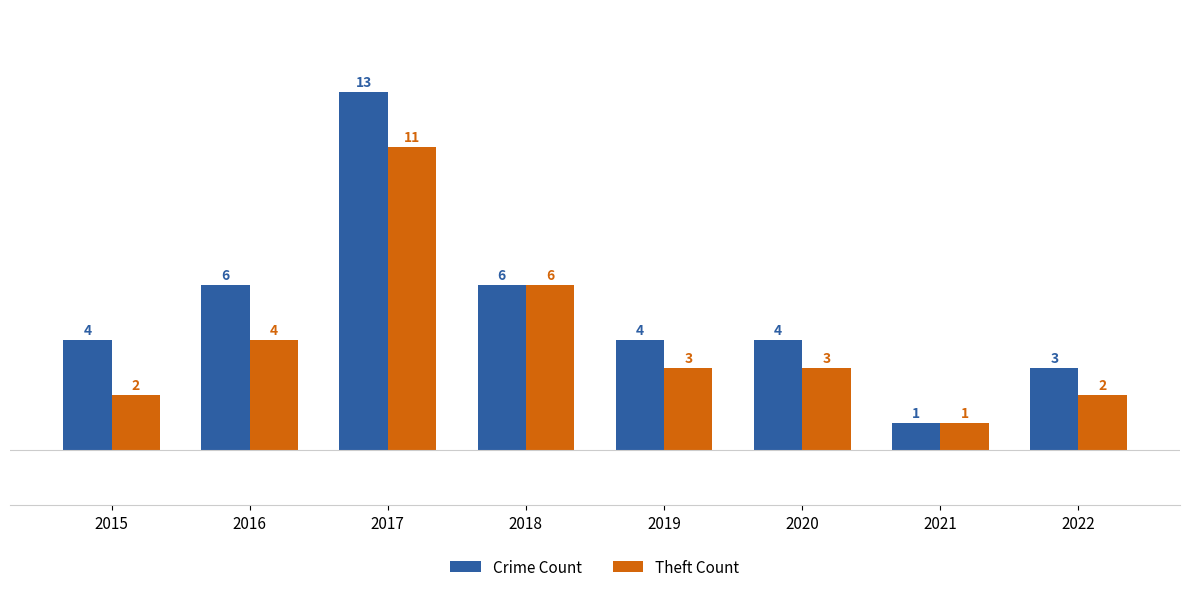

Rank the series at 2016 from lowest to highest value.

Theft Count, Crime Count